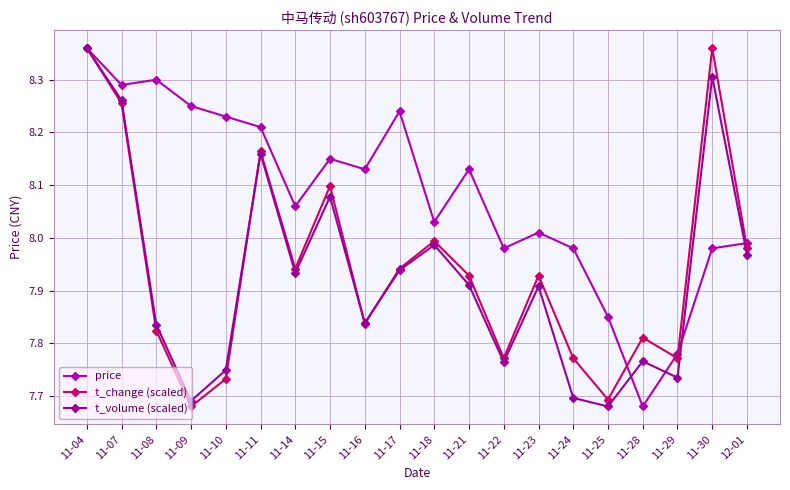

What is the difference between the t_volume (scaled) values at 11-23 and 11-24?

0.2